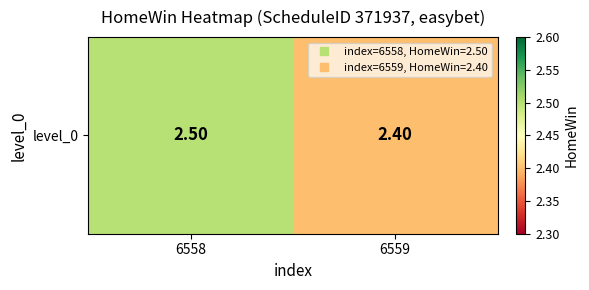

Reading left to right, list all the values displayed in this chart.

6558=2.5	6559=2.4